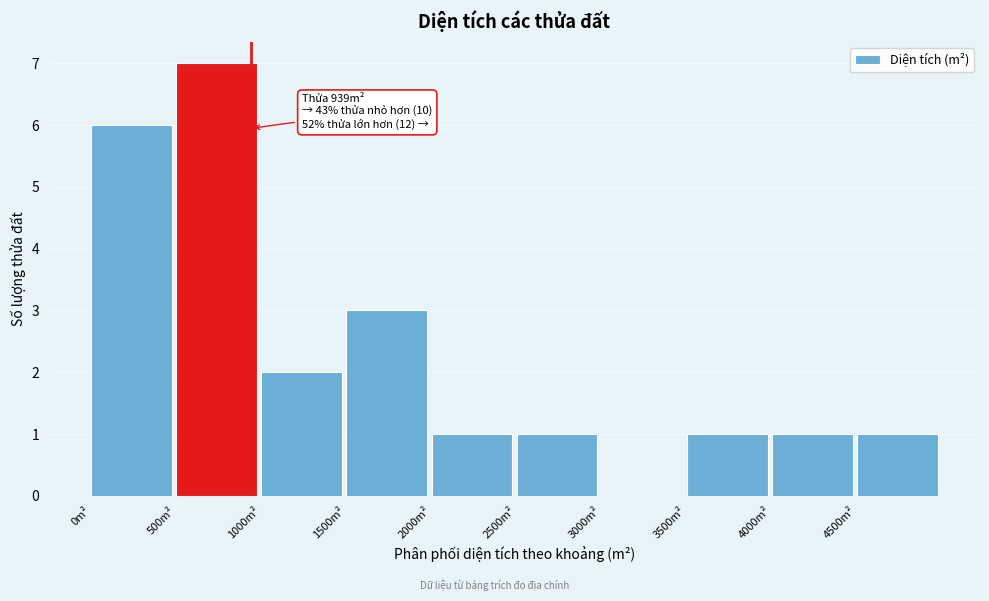

Over which range of the x-axis is the bar tallest?

500 to 1000